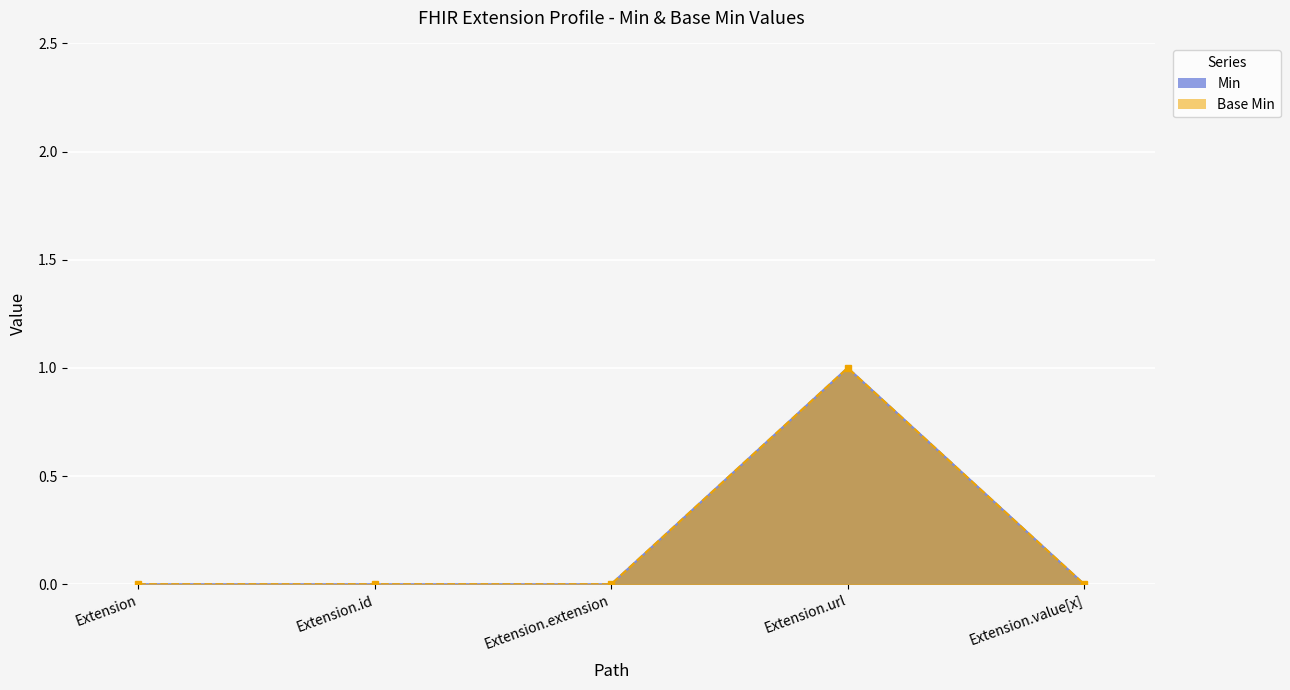

How many distinct data groups are displayed?

5